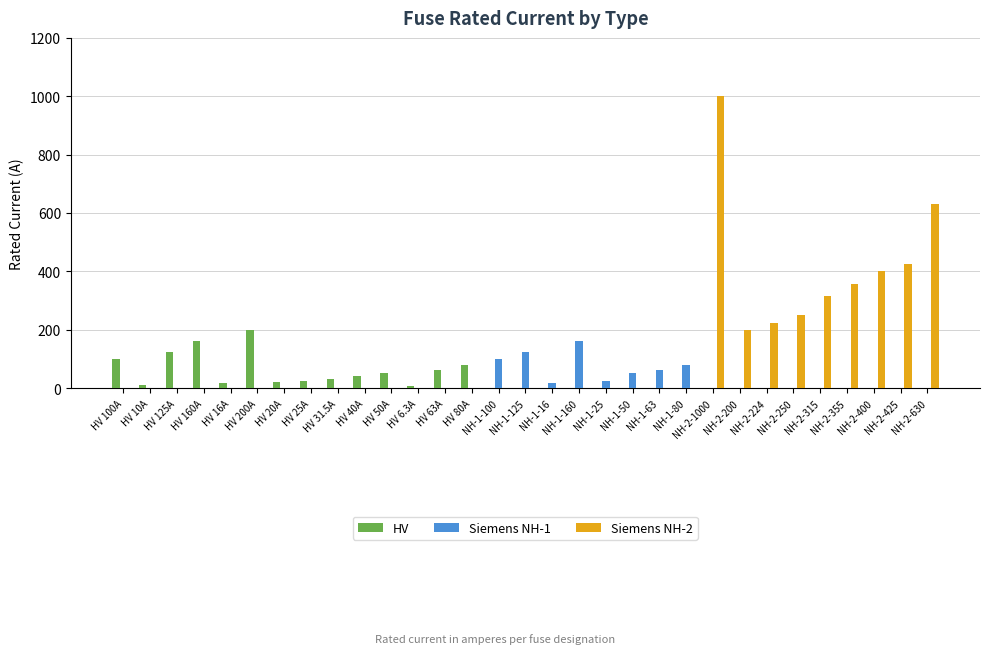

Between HV 10A and HV 80A, which series saw the biggest shift?

HV